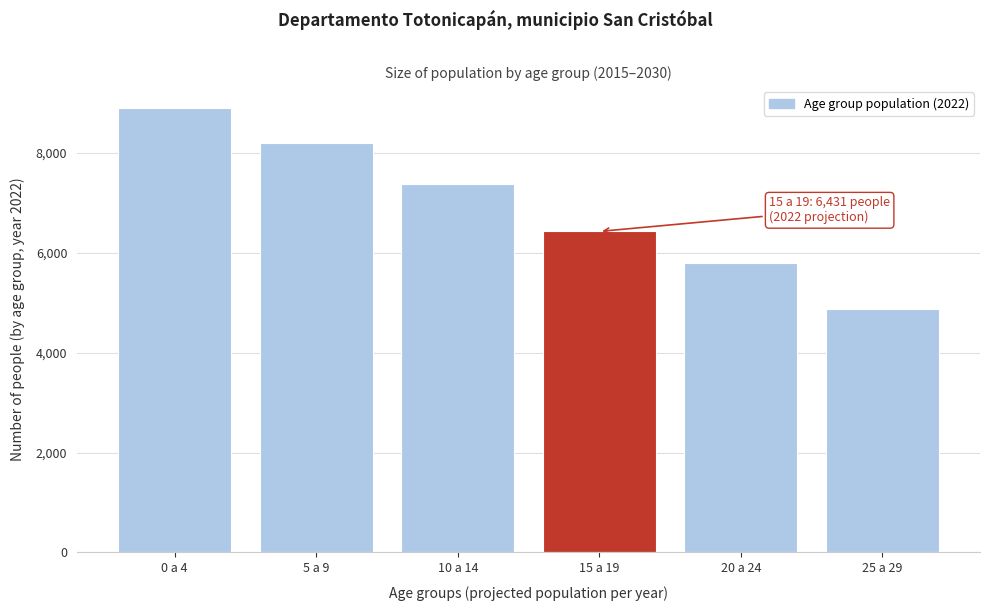

Reading left to right, what are all the values shown in this chart?

8896	8194	7386	6431	5793	4871